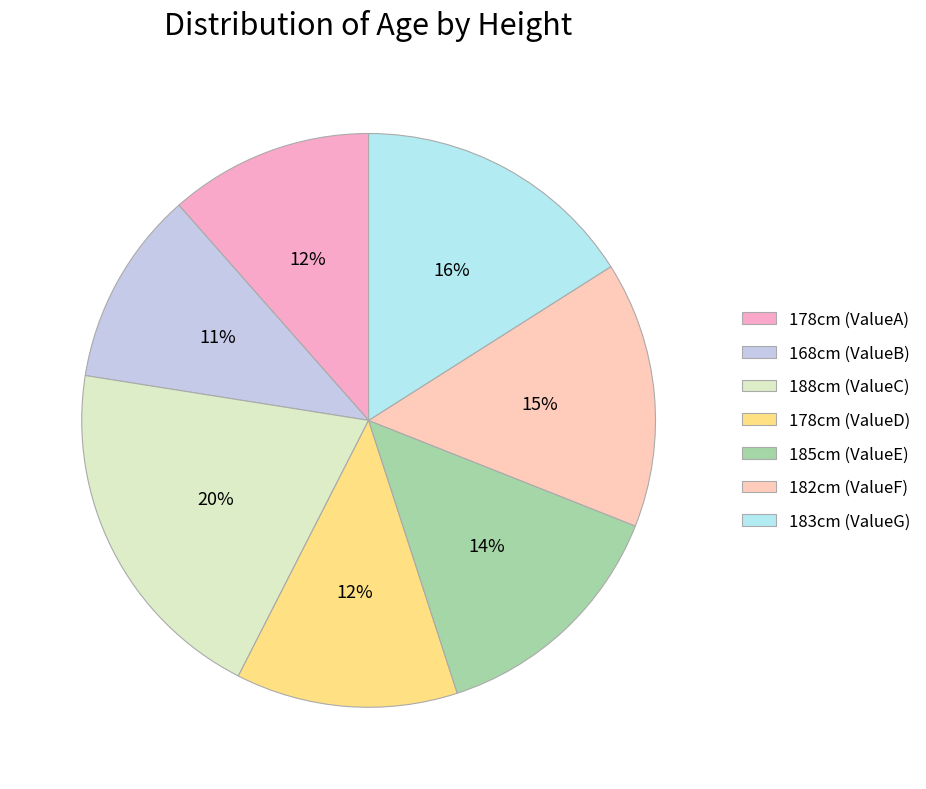

What percentage is the 178cm (ValueD) slice, to the nearest percent?

12%